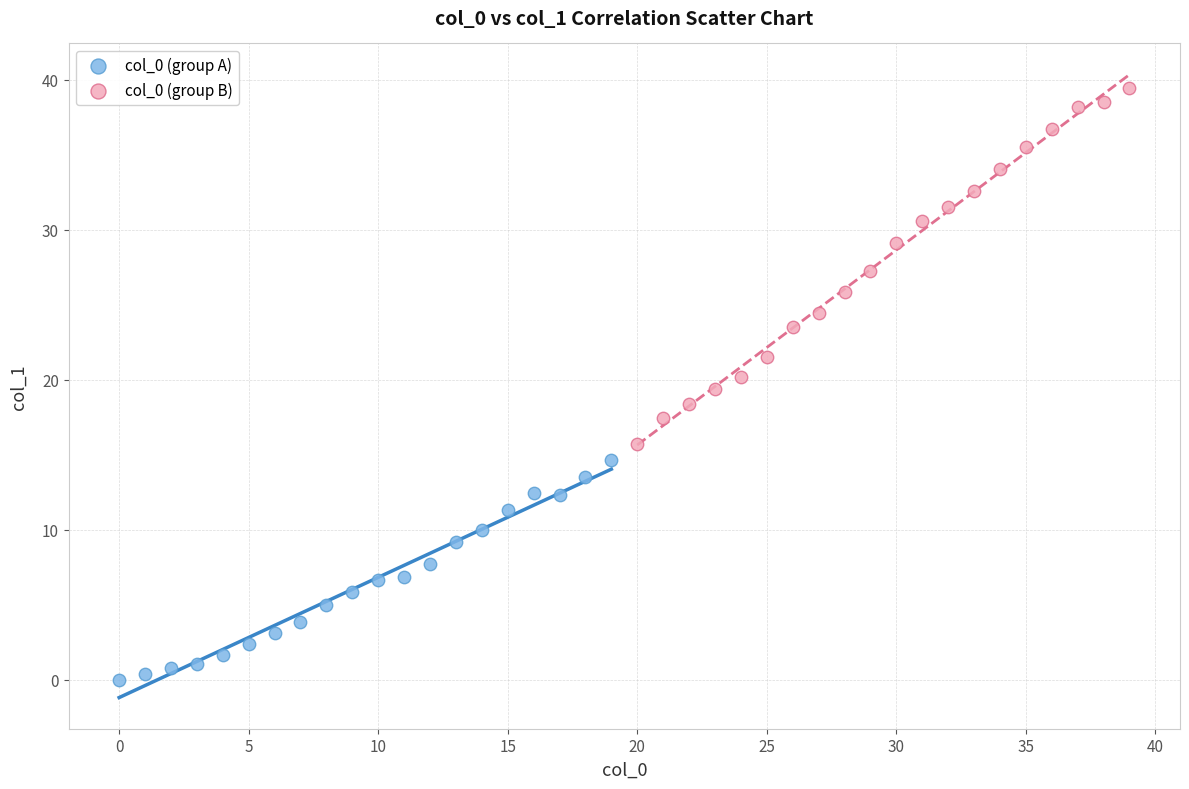

Which series has the widest spread of Y values?

col_0 (group B)